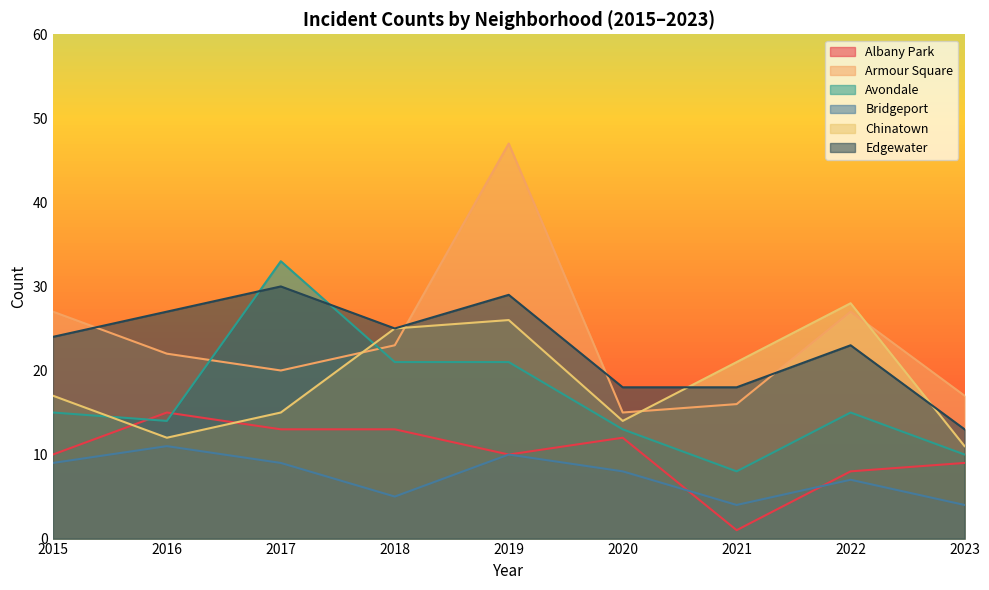

Which series has the widest spread of values?

Armour Square